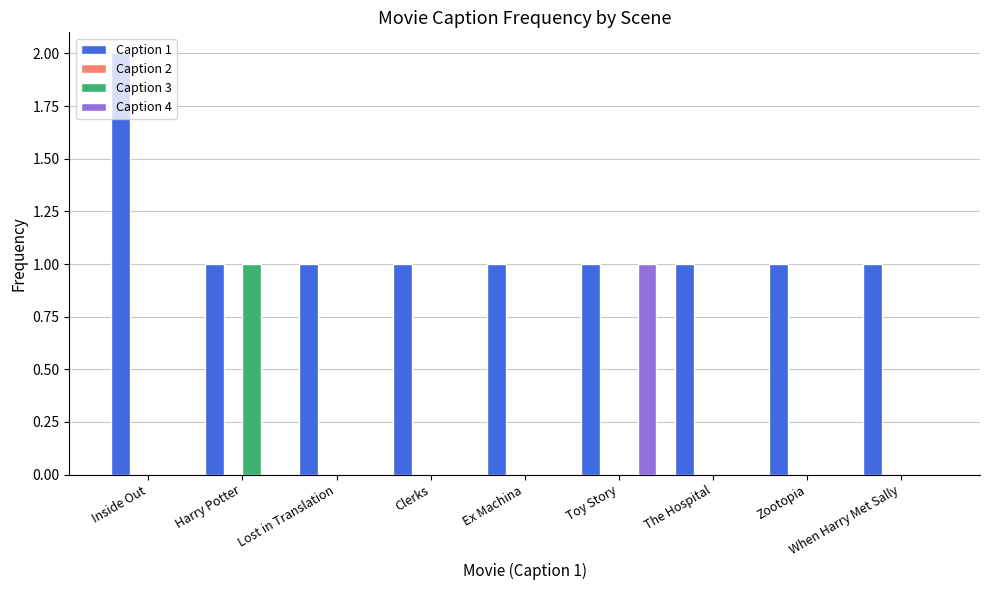

Is it true that Caption 1 equals 2 at Lost in Translation?

False